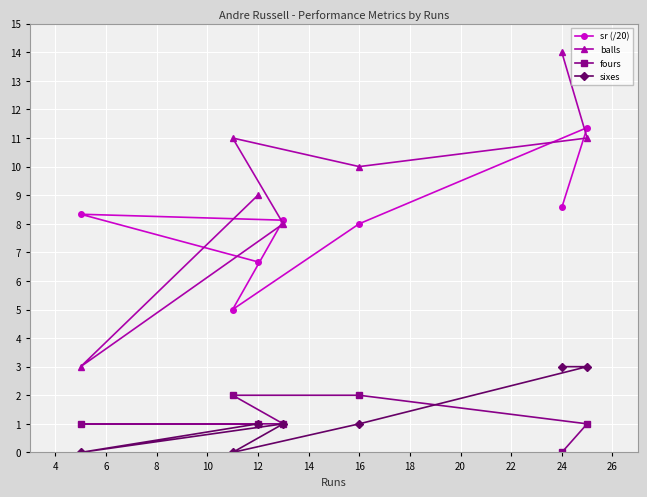

Reading left to right, extract all data points from this chart.

sr (/20): 8.3	5.0	6.7	8.1	8.0	8.6	11.4
balls: 3.0	11.0	9.0	8.0	10.0	14.0	11.0
fours: 1.0	2.0	1.0	1.0	2.0	0.0	1.0
sixes: 0.0	0.0	1.0	1.0	1.0	3.0	3.0